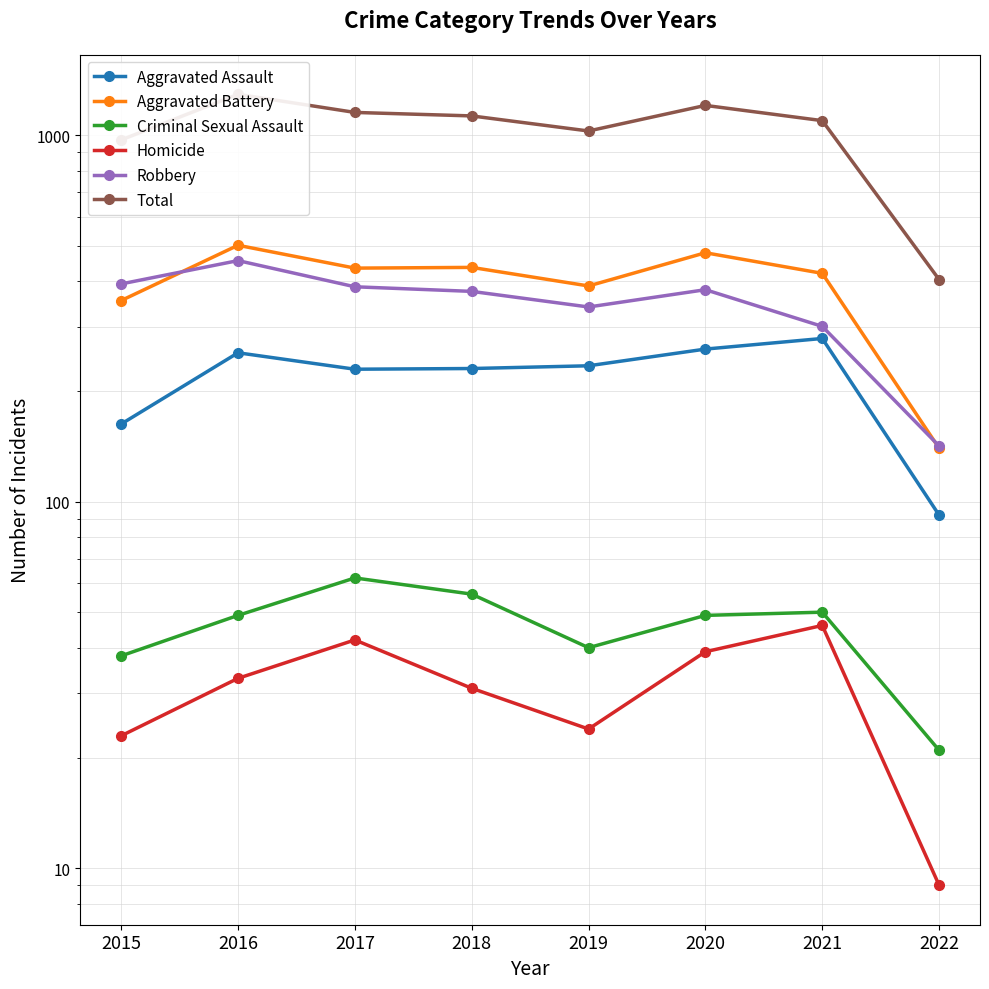

What is the difference between the maximum and minimum values in the Aggravated Battery series?

361